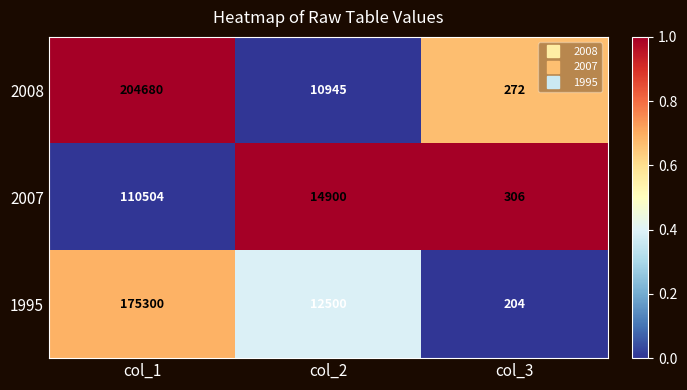

List the series in order of their overall mean, highest first.

2008, 1995, 2007